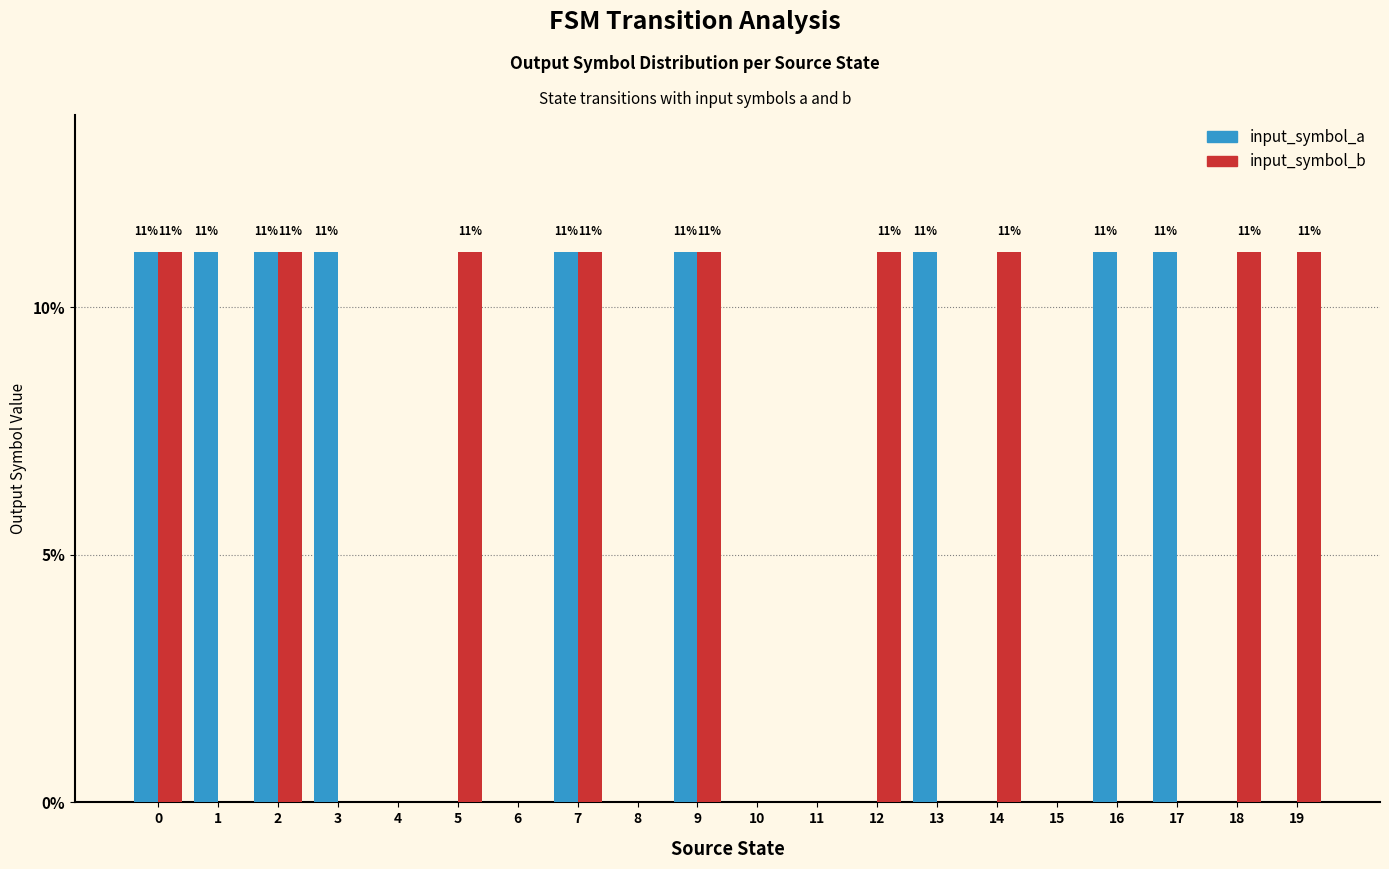

What is the total value across all series at 14?

11.1